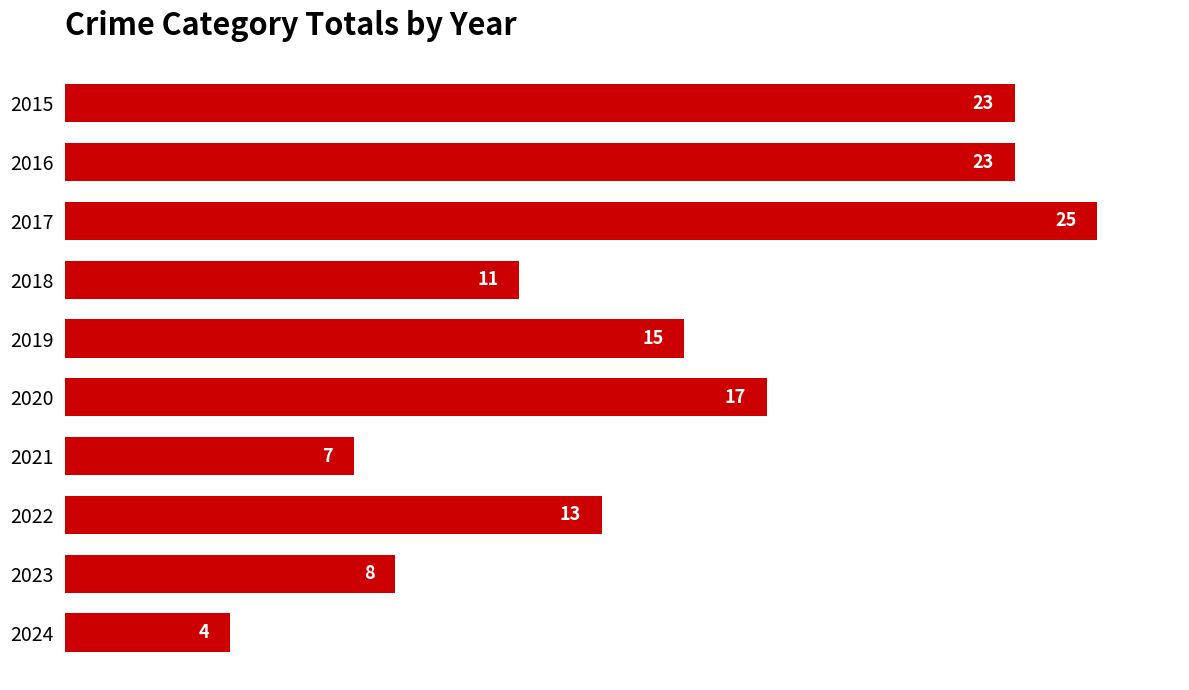

The value at 2023 is 13. True or false?

False